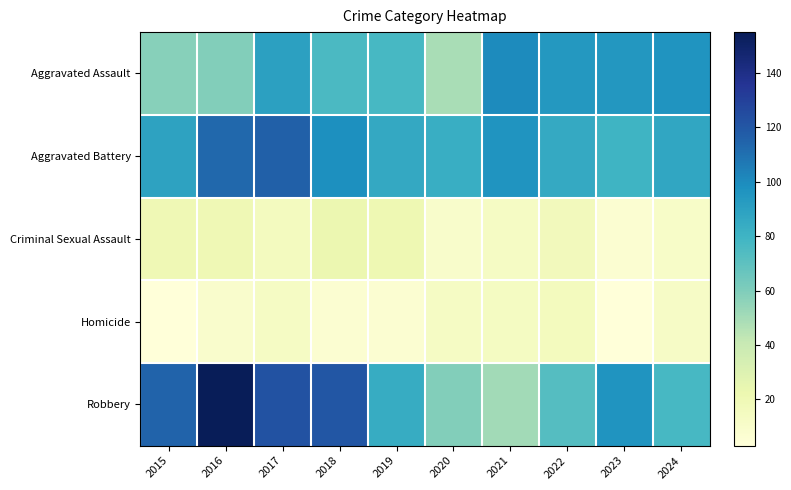

Which label corresponds to the smallest value in the chart?

2015